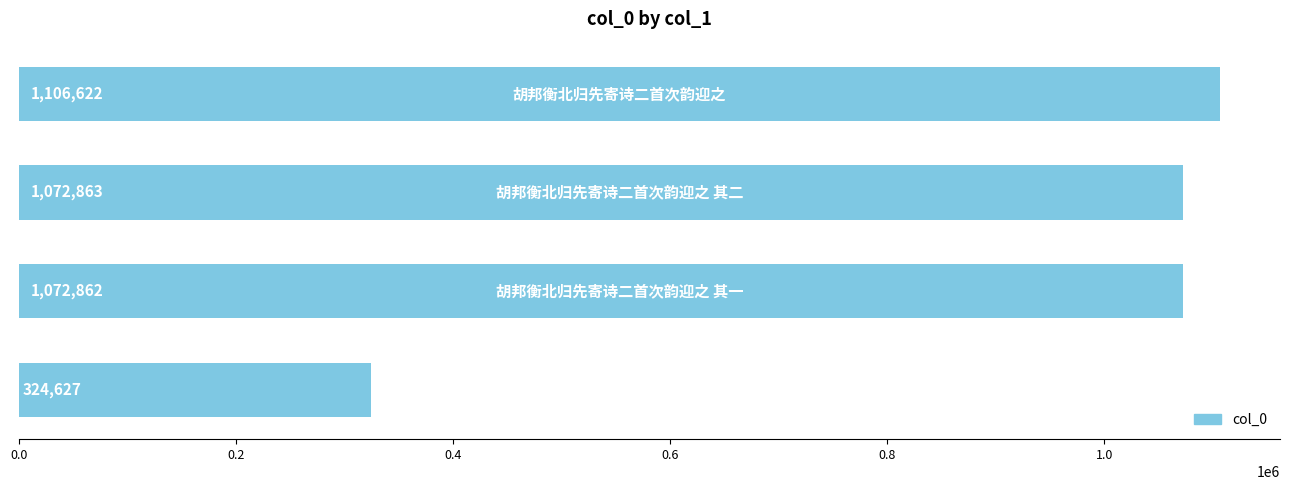

What is the smallest value displayed?

324627